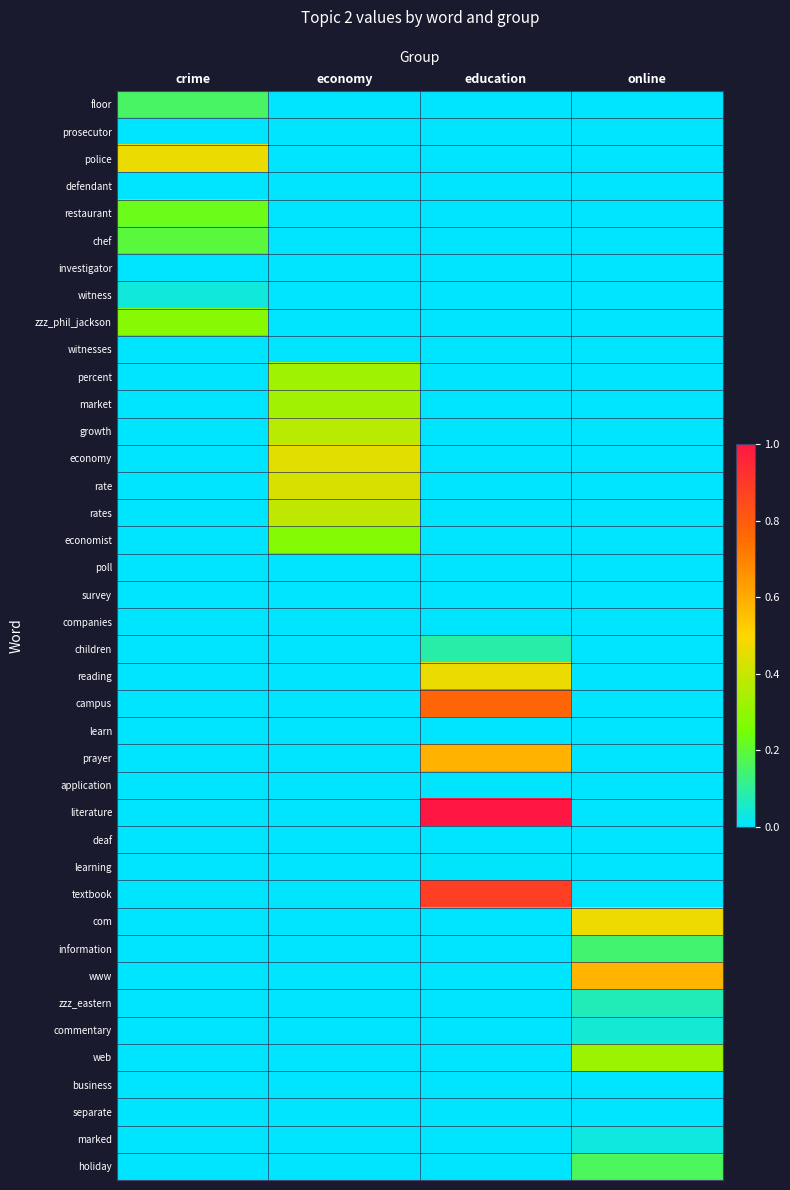

Between online and economy, which is larger?

online